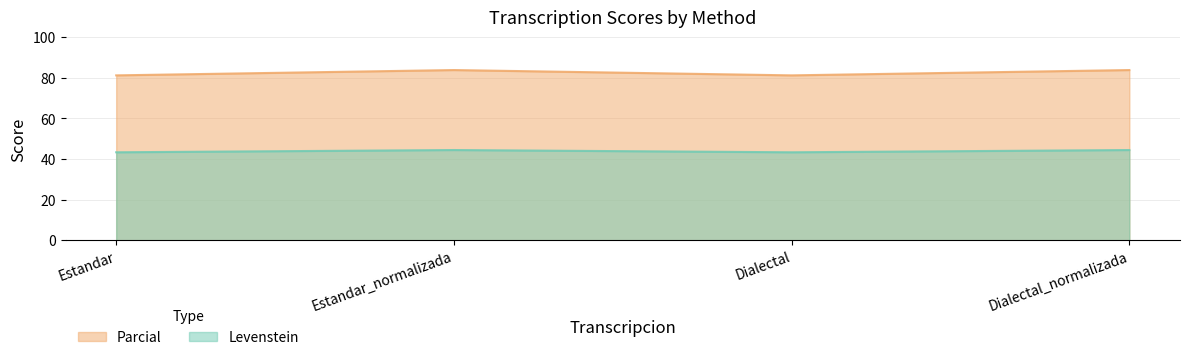

Between Estandar_normalizada and Dialectal_normalizada, which series saw the biggest shift?

Levenstein